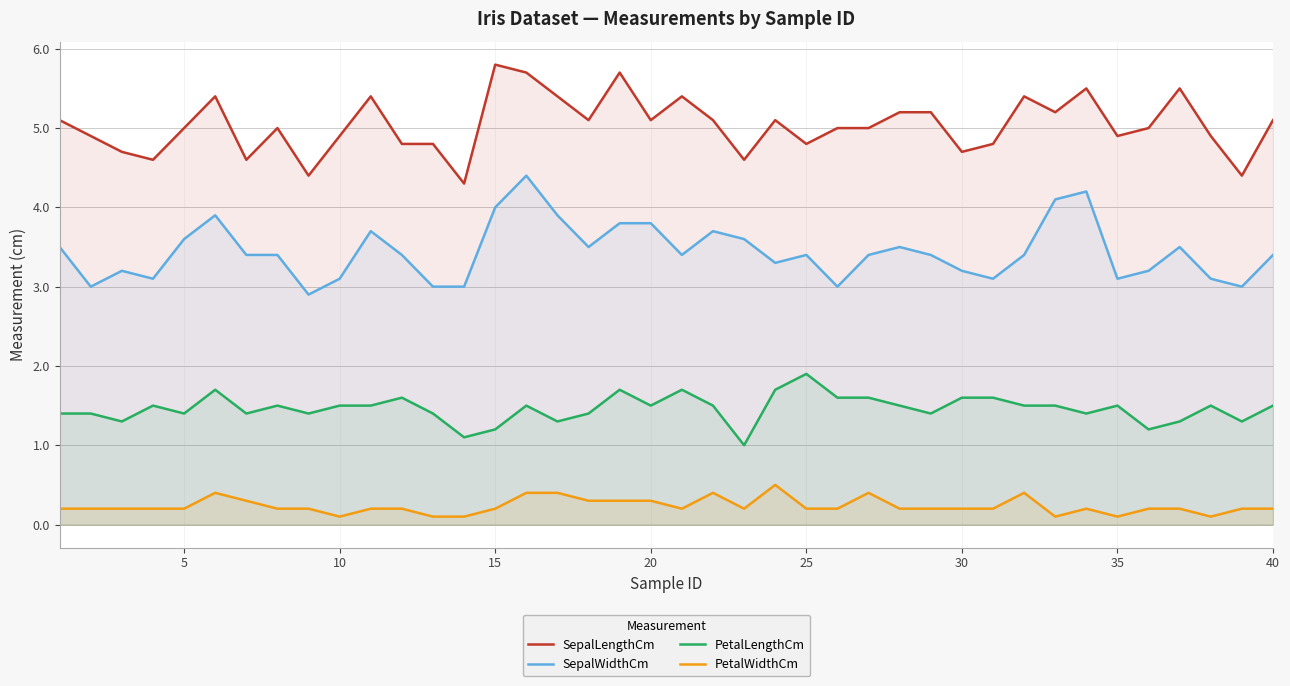

At 35, list the series in order from largest to smallest.

SepalLengthCm, SepalWidthCm, PetalLengthCm, PetalWidthCm